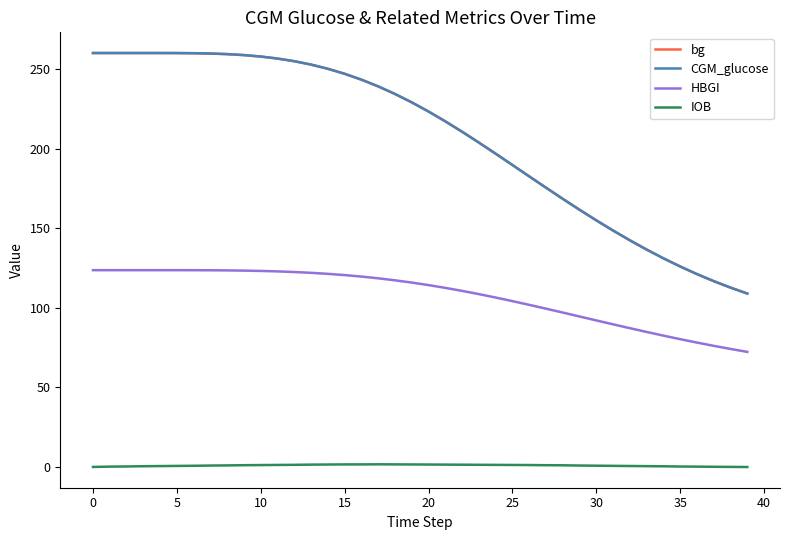

True or false: IOB and HBGI intersect in this chart.

False